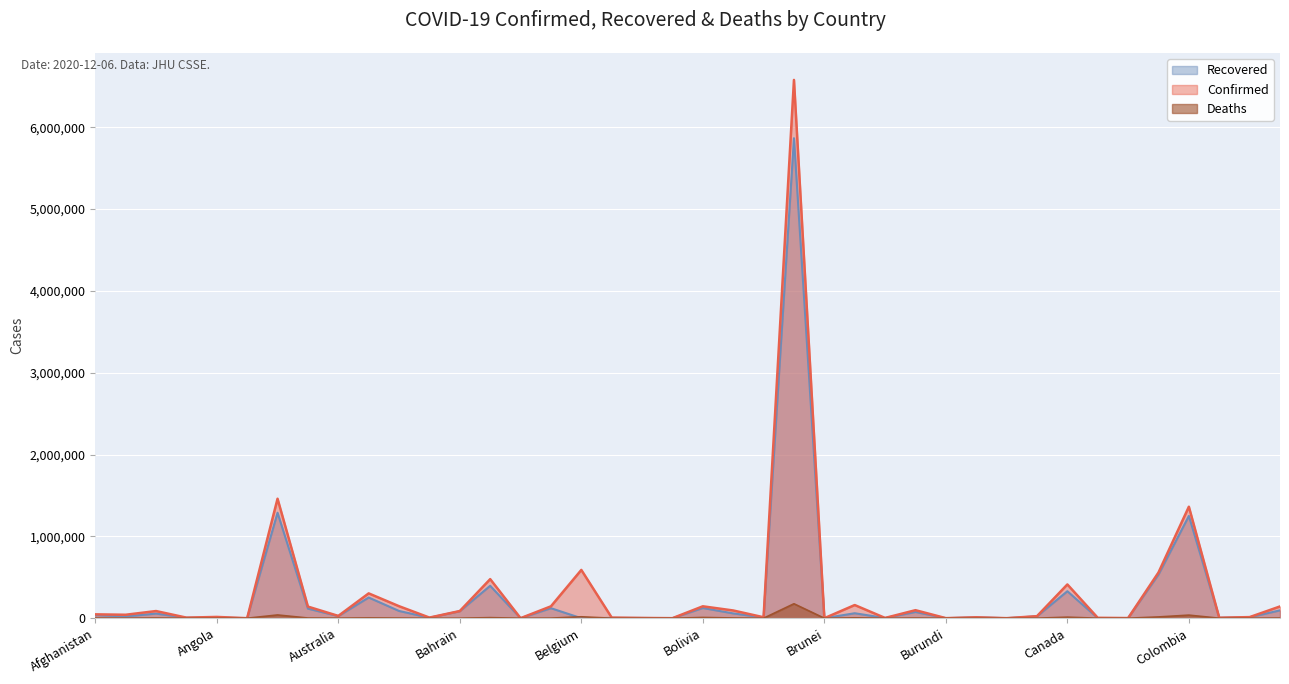

At which category does Recovered reach its first local valley?

Albania